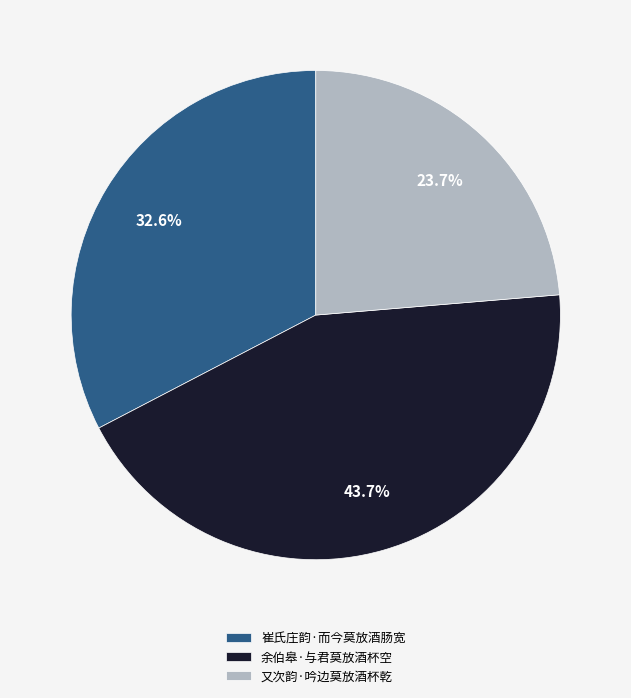

What is the ratio of the value at 又次韵·吟边莫放酒杯乾 to the value at 崔氏庄韵·而今莫放酒肠宽?

0.7